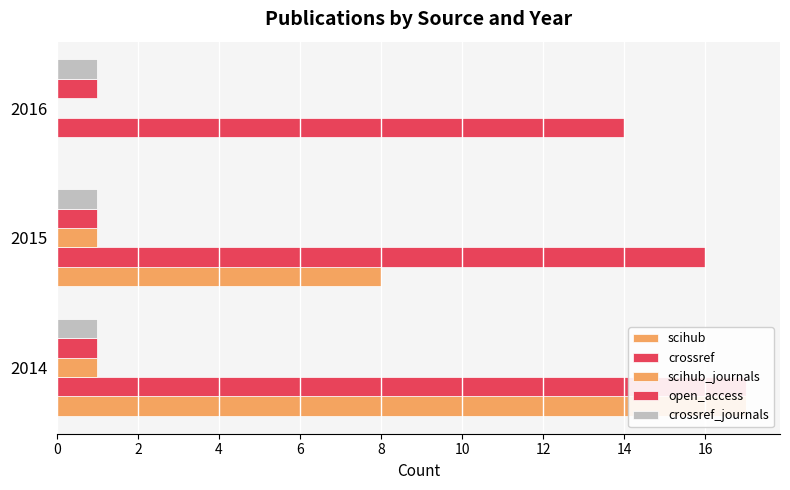

Reading right to left, transcribe all the data shown in this chart.

scihub: 0.0	8.0	17.0
crossref: 14.0	16.0	17.0
scihub_journals: 0.0	1.0	1.0
open_access: 0.1	0.1	0.1
crossref_journals: 0.1	0.1	0.1